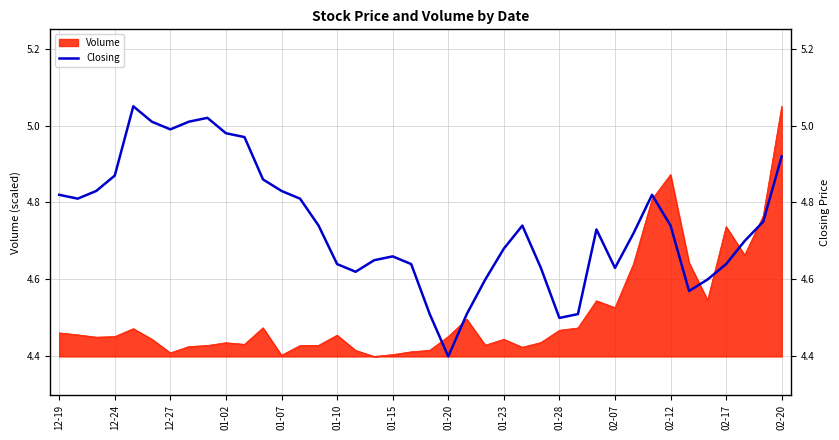

Does the chart display data point markers on the line(s)?

No